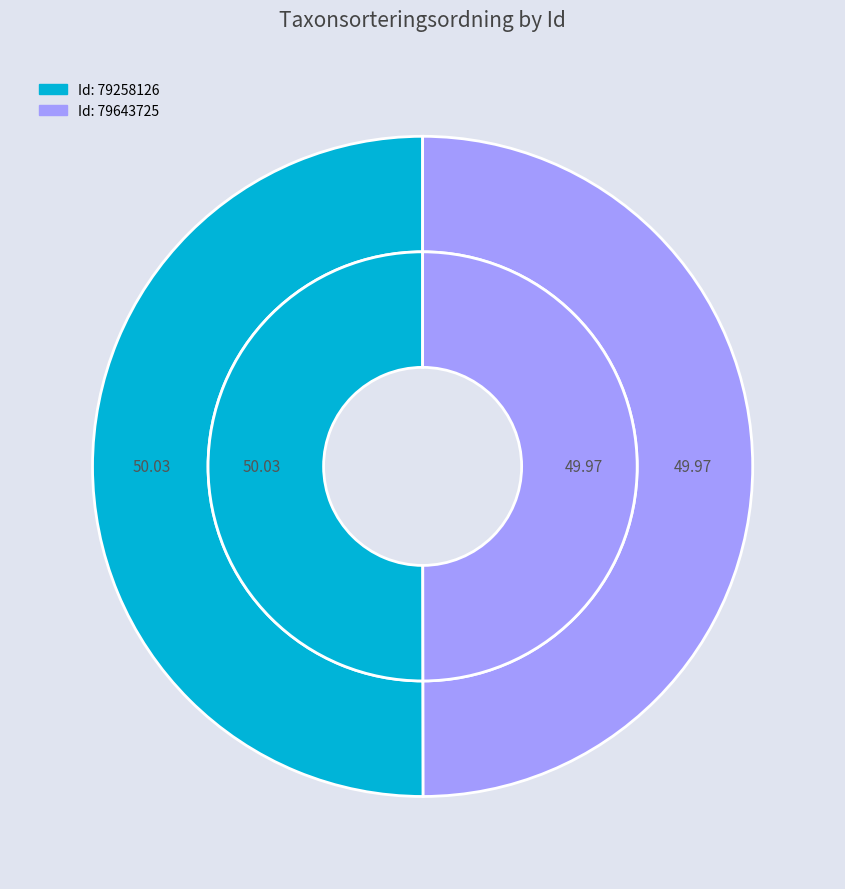

Combined, what portion of the pie is 79643725 and 79258126?

100.0%